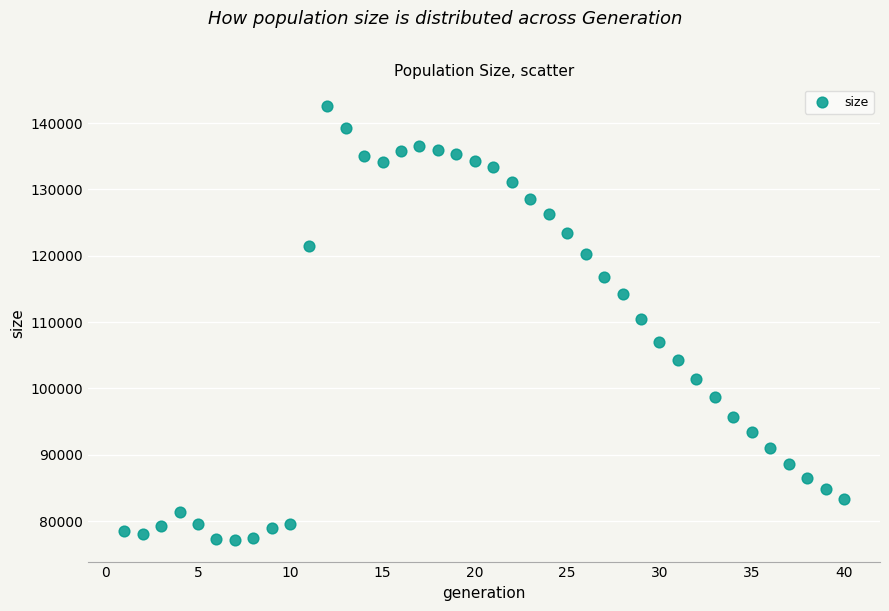

What is the range of X values (max minus min)?

39